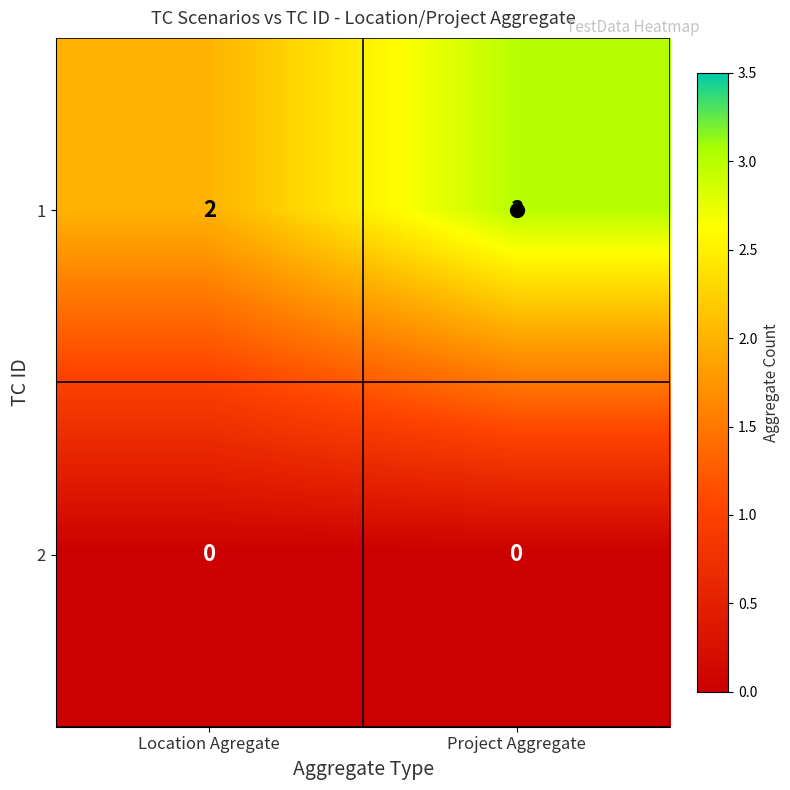

Rank the series at Project Aggregate from lowest to highest value.

2, 1